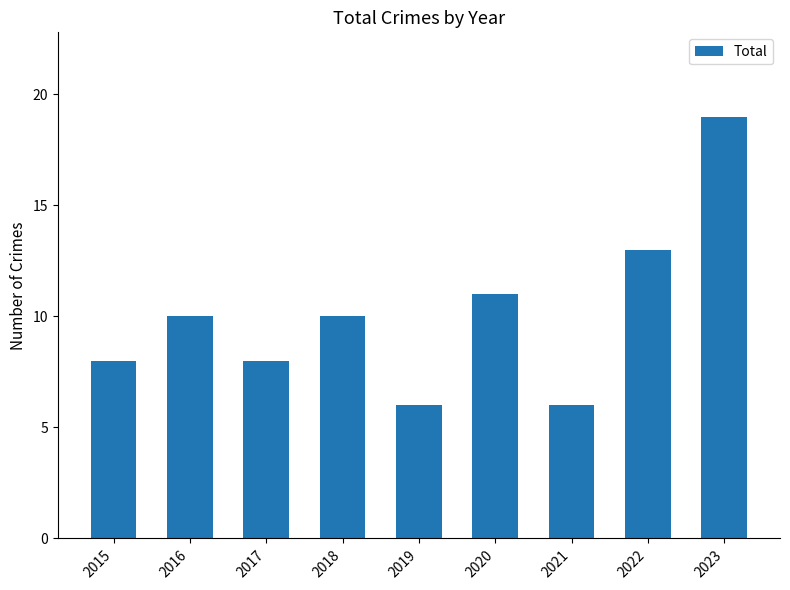

Read the value at 2019.

6